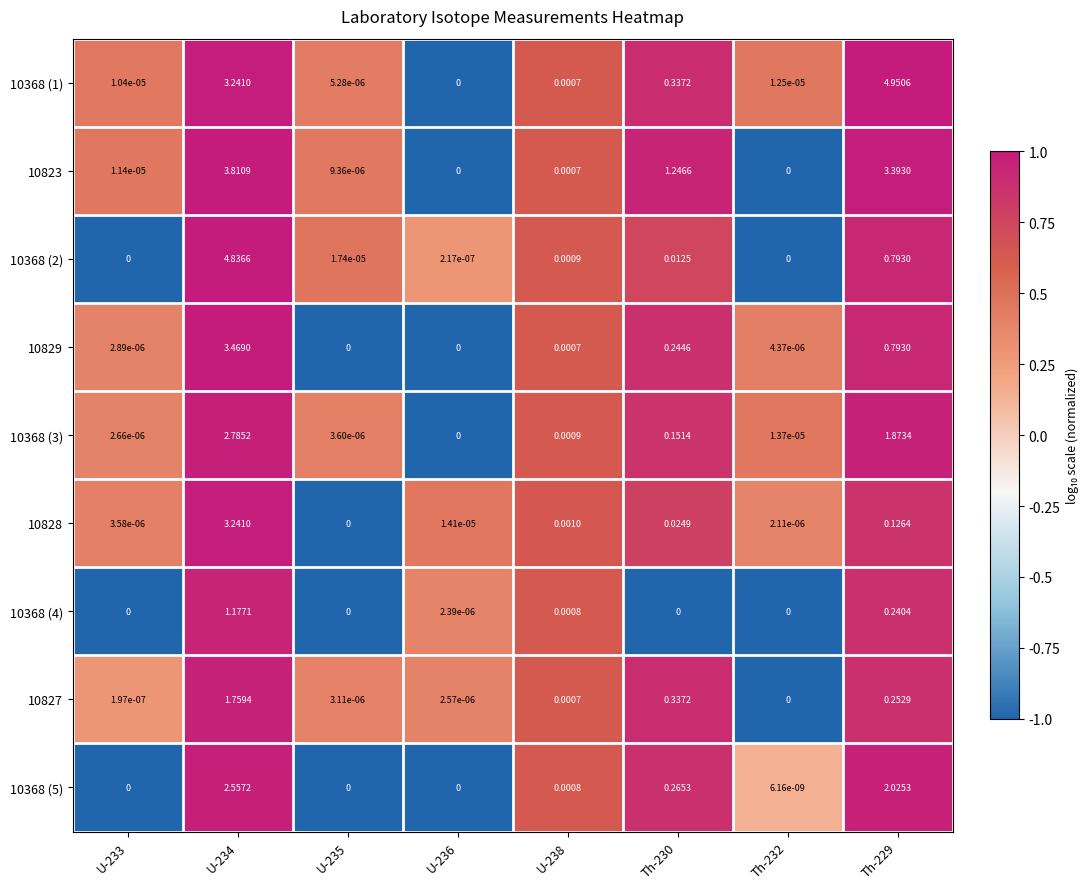

Is the value of 10368 (5) at Th-229 greater than the value of 10368 (1) at Th-230?

Yes